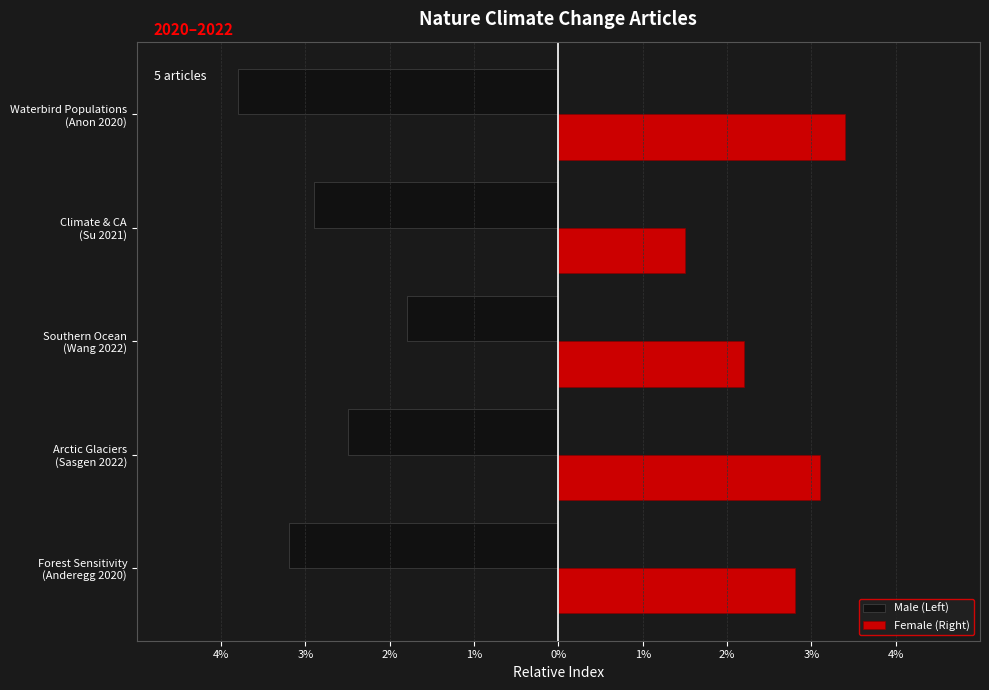

Reading right to left, list all the values displayed in this chart.

Male (Left): -3.8	-2.9	-1.8	-2.5	-3.2
Female (Right): 3.4	1.5	2.2	3.1	2.8